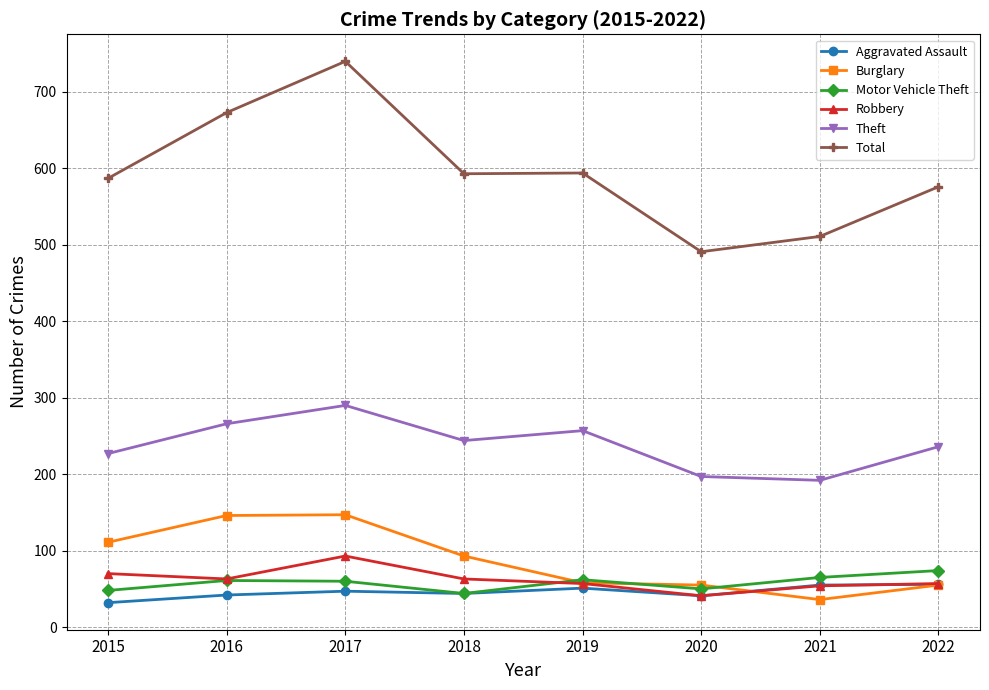

What are all the series names shown in the legend?

Aggravated Assault, Burglary, Motor Vehicle Theft, Robbery, Theft, Total